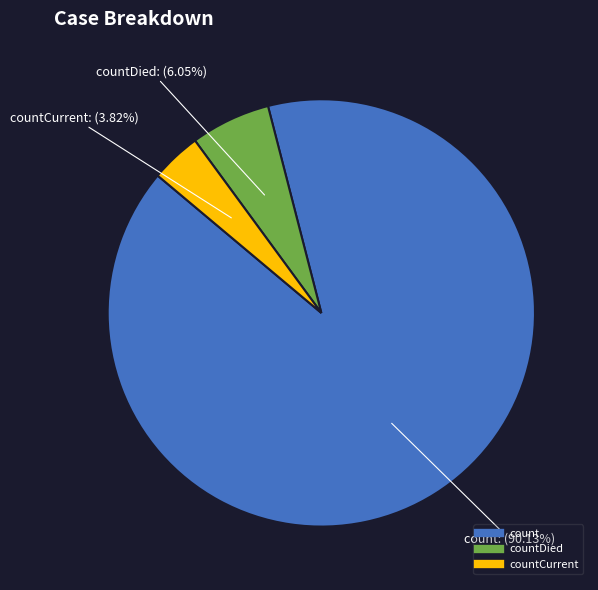

Does any single category account for the majority?

Yes